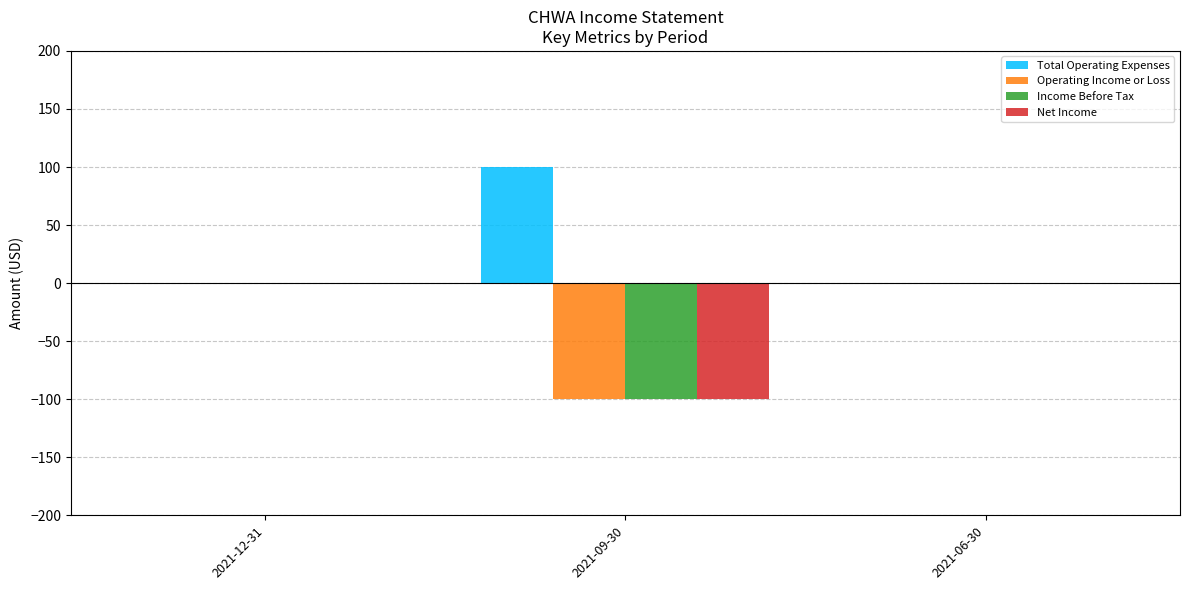

What is the sum of the Operating Income or Loss values at 2021-12-31 and 2021-09-30?

-100